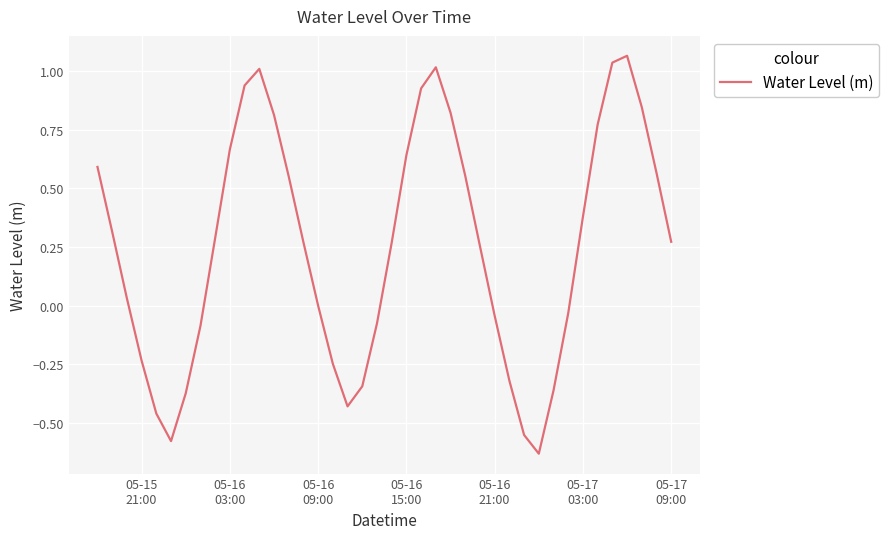

What is the difference between the maximum and minimum values?

1.7